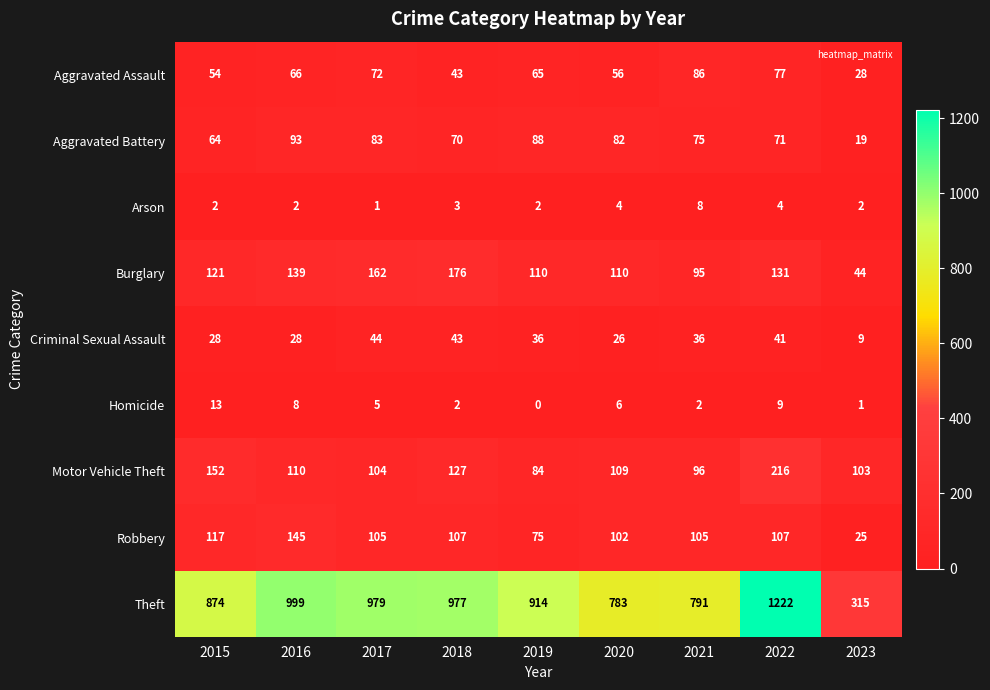

At which label does Arson reach its peak?

2021